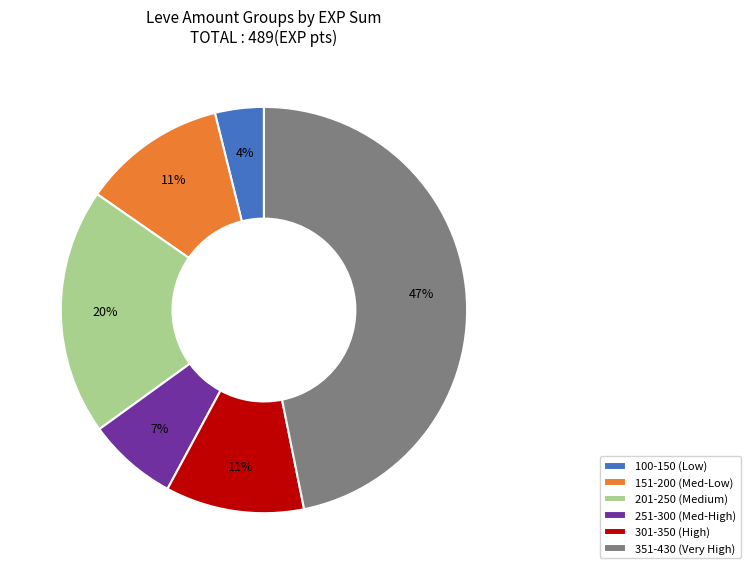

To the nearest percent, what is the difference between the largest and smallest slice percentages?

43%